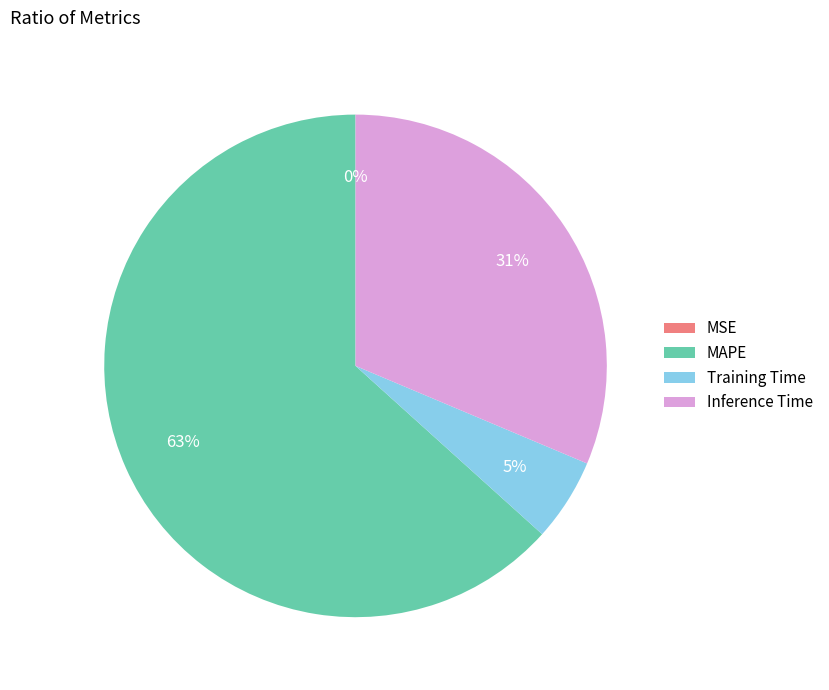

Is Training Time the majority of the pie?

No